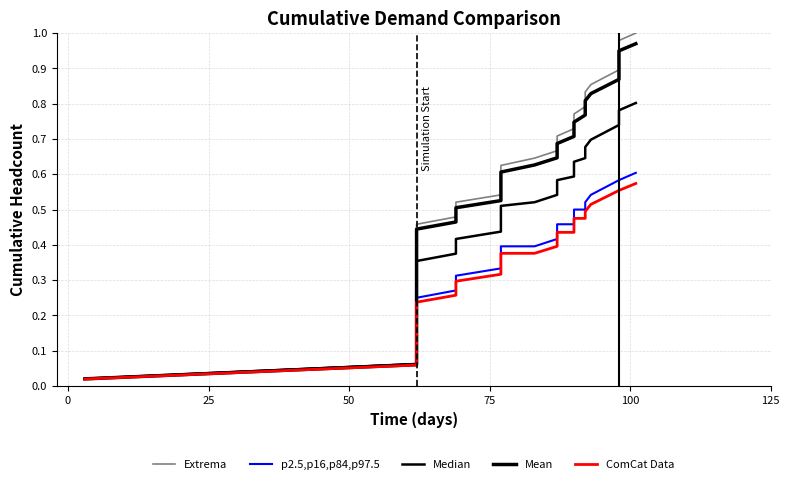

True or false: Extrema and p2.5,p16,p84,p97.5 intersect in this chart.

False